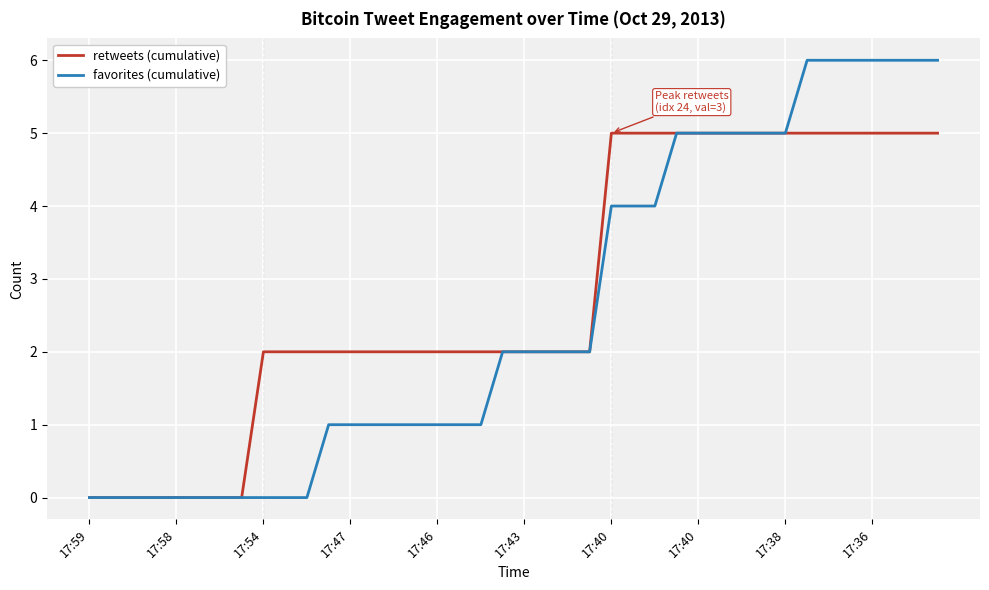

Which series has the largest range (max minus min)?

favorites (cumulative)